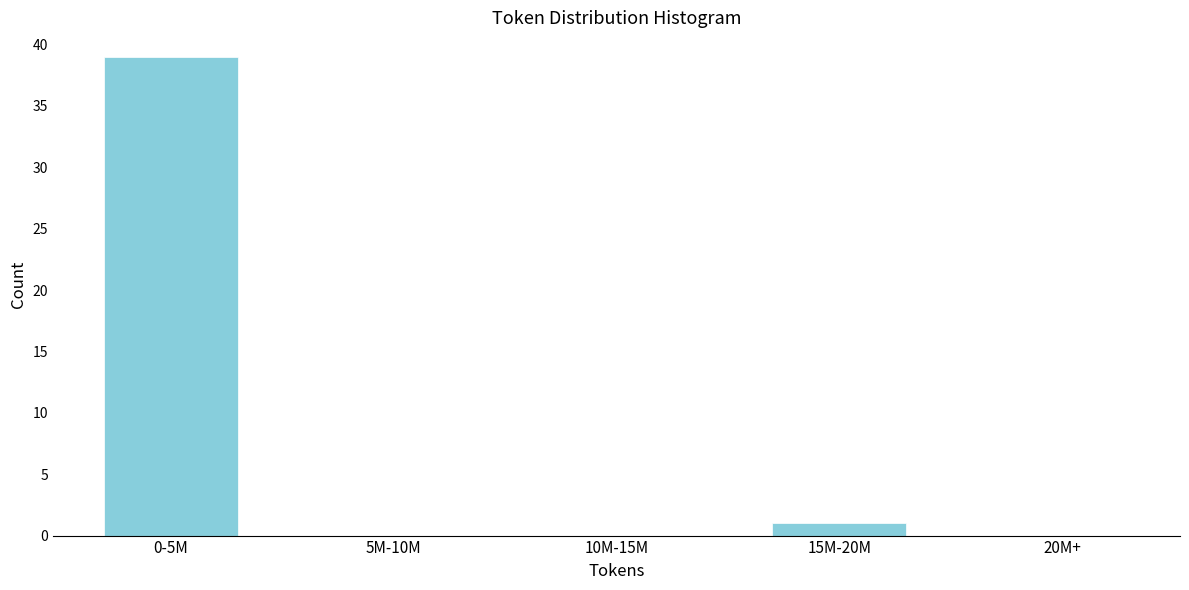

Reading left to right, list all the values displayed in this chart.

0-5M=39	5M-10M=0	10M-15M=0	15M-20M=1	20M+=0